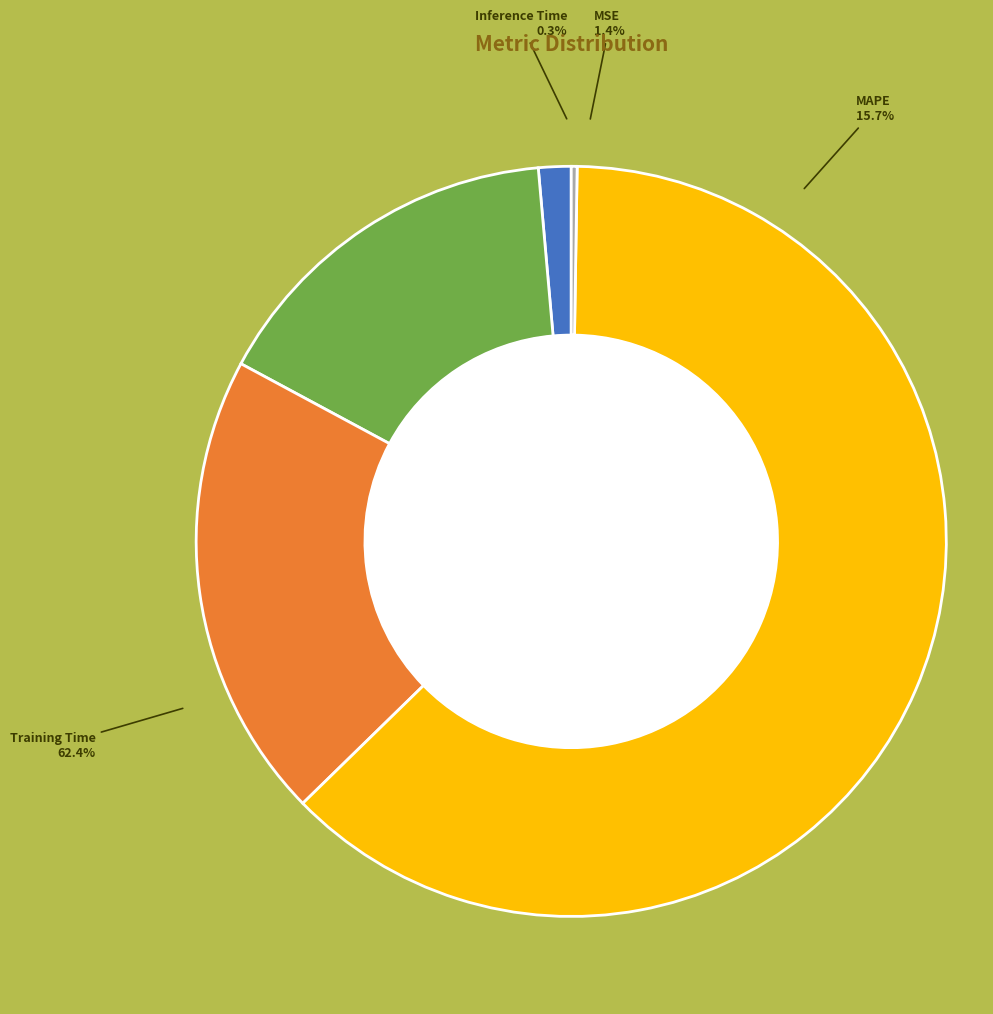

To the nearest percent, what portion does MAPE represent?

16%